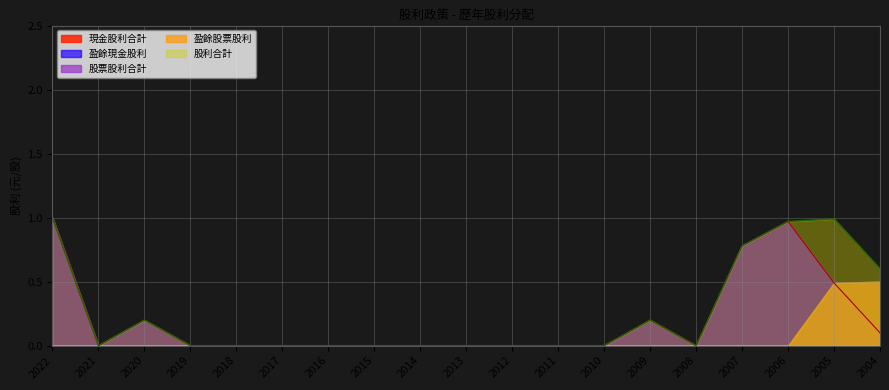

The 股票股利合計 series shows 0.0 at 2011. True or false?

True